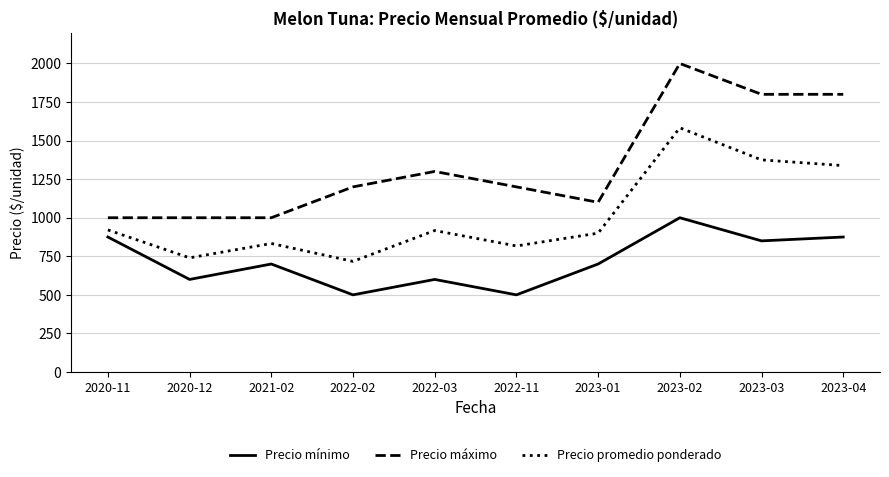

At 2023-01, list the series in order from largest to smallest.

Precio máximo, Precio promedio ponderado, Precio mínimo